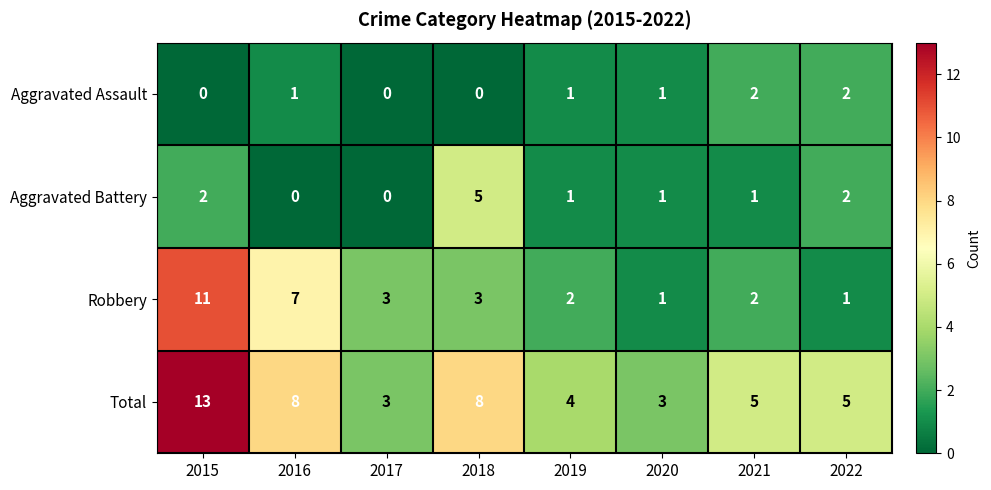

At how many categories does at least one series exceed 6?

3